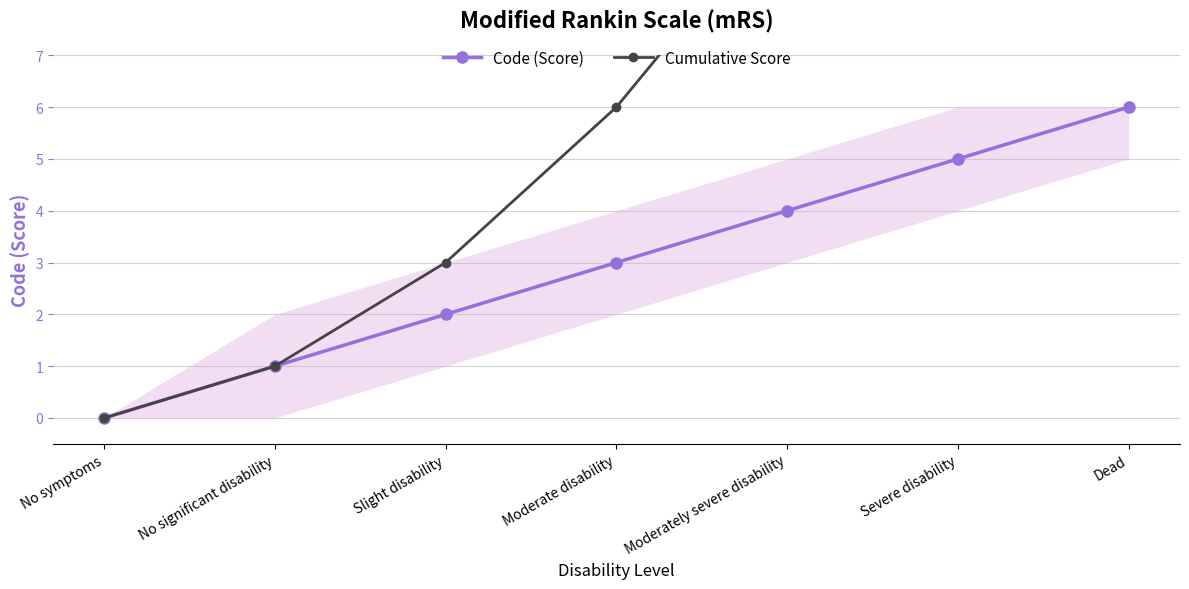

What is the label of the 6th point from the left?

Severe disability